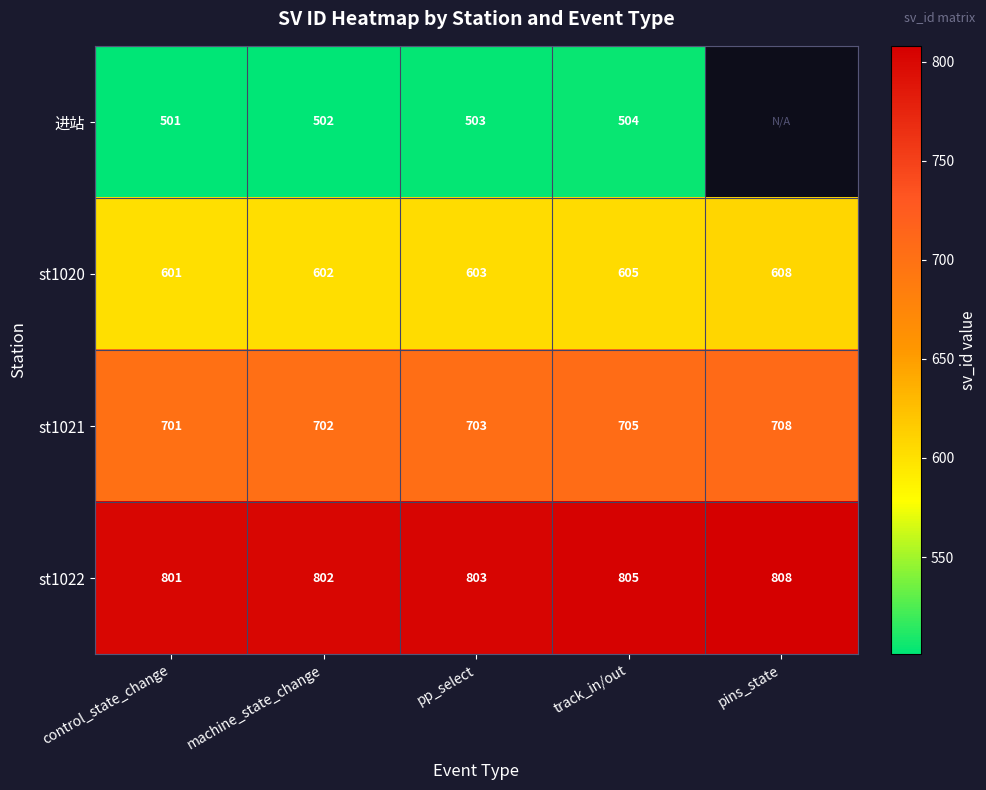

The value of st1022 at track_in/out is 805. True or false?

True